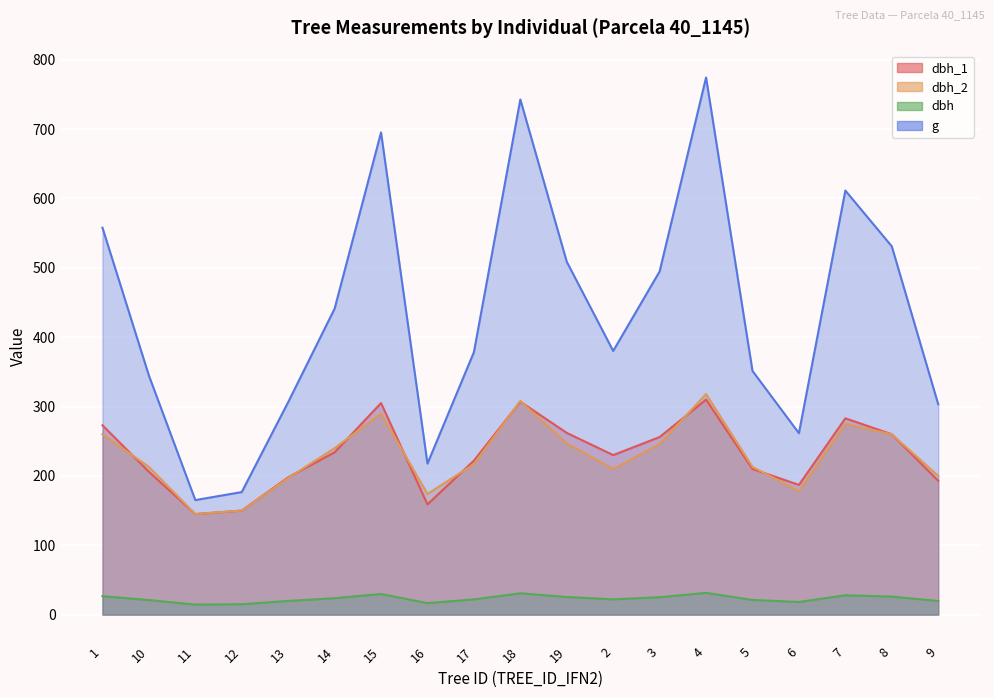

At which label does dbh_1 reach its minimum?

11